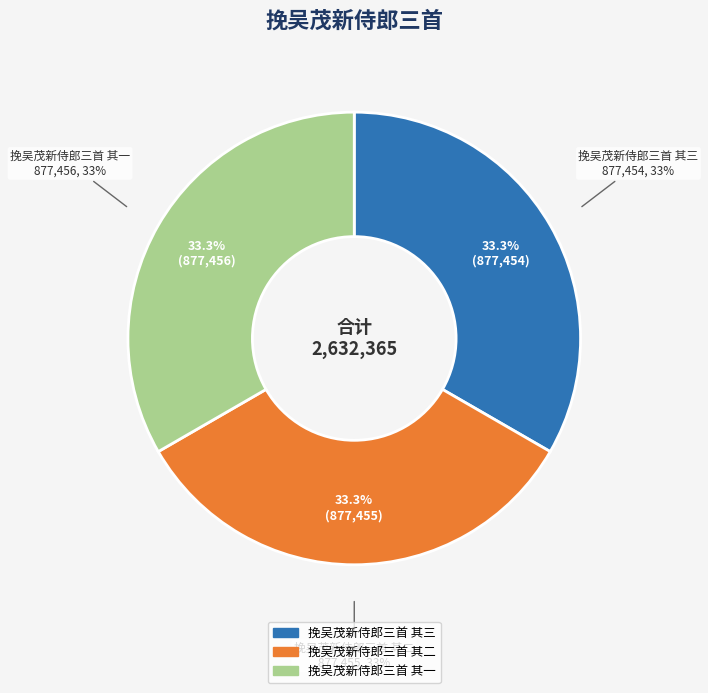

Count the number of slices in the pie.

3